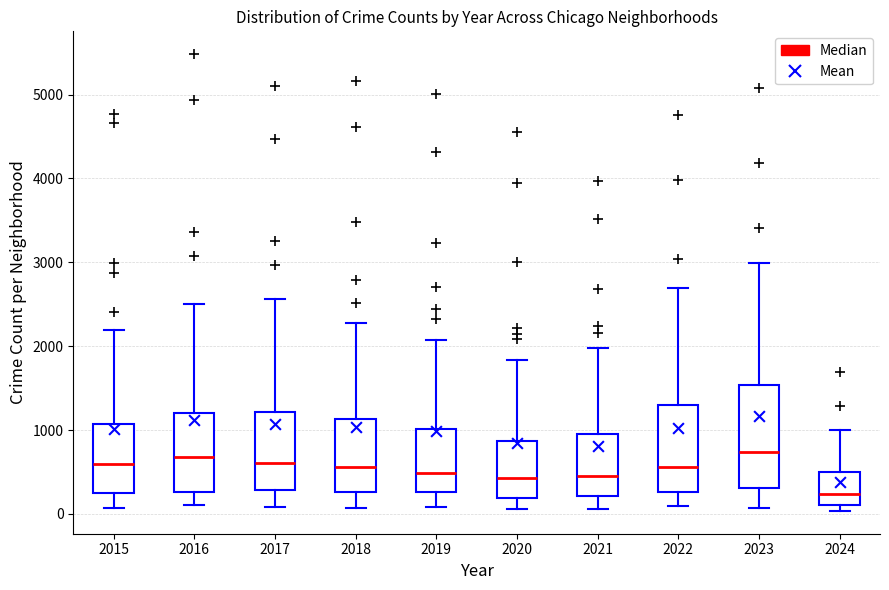

Reading left to right, transcribe this box plot: for each box, give where its median line is, the range the box spans, and where its two whiskers end, as read against the y-axis. The values are not printed on the chart, so give them approximately, as read against the axis.

2015: median 600, box 300 to 1100, whiskers 100 to 2200
2016: median 700, box 300 to 1200, whiskers 100 to 2500
2017: median 600, box 300 to 1200, whiskers 100 to 2600
2018: median 600, box 300 to 1100, whiskers 100 to 2300
2019: median 500, box 300 to 1000, whiskers 100 to 2100
2020: median 400, box 200 to 900, whiskers 100 to 1800
2021: median 500, box 200 to 900, whiskers 100 to 2000
2022: median 600, box 300 to 1300, whiskers 100 to 2700
2023: median 700, box 300 to 1500, whiskers 100 to 3000
2024: median 200, box 100 to 500, whiskers 0 to 1000